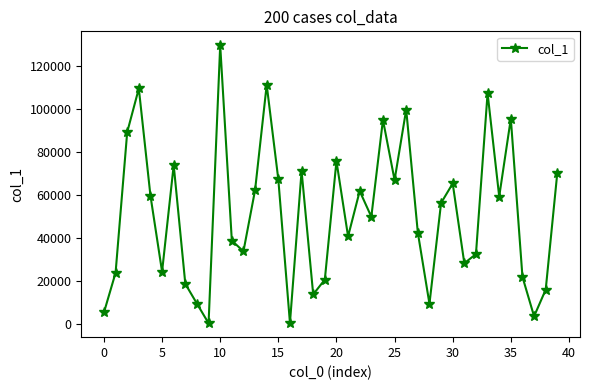

True or false: the data has more than 1 interior local peaks.

True